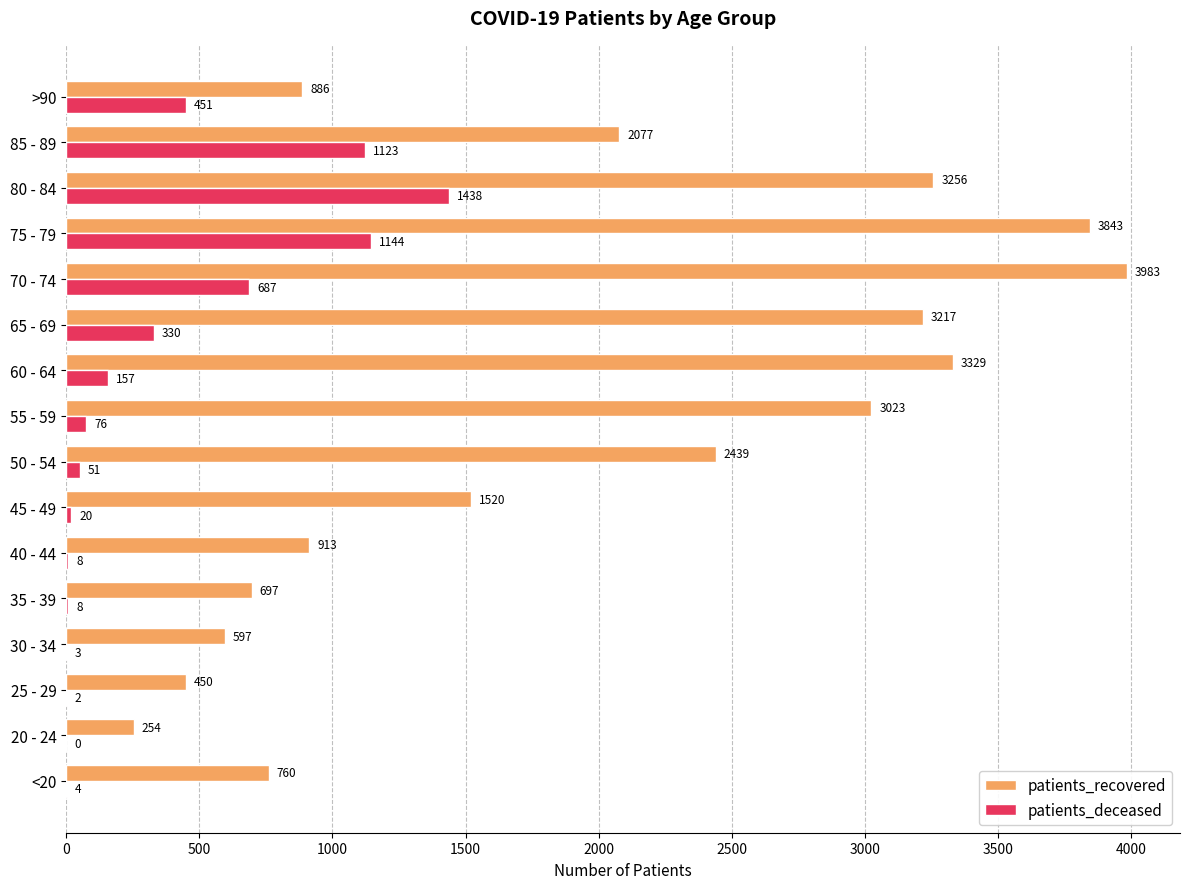

At which category is the sum across all series the highest?

75 - 79